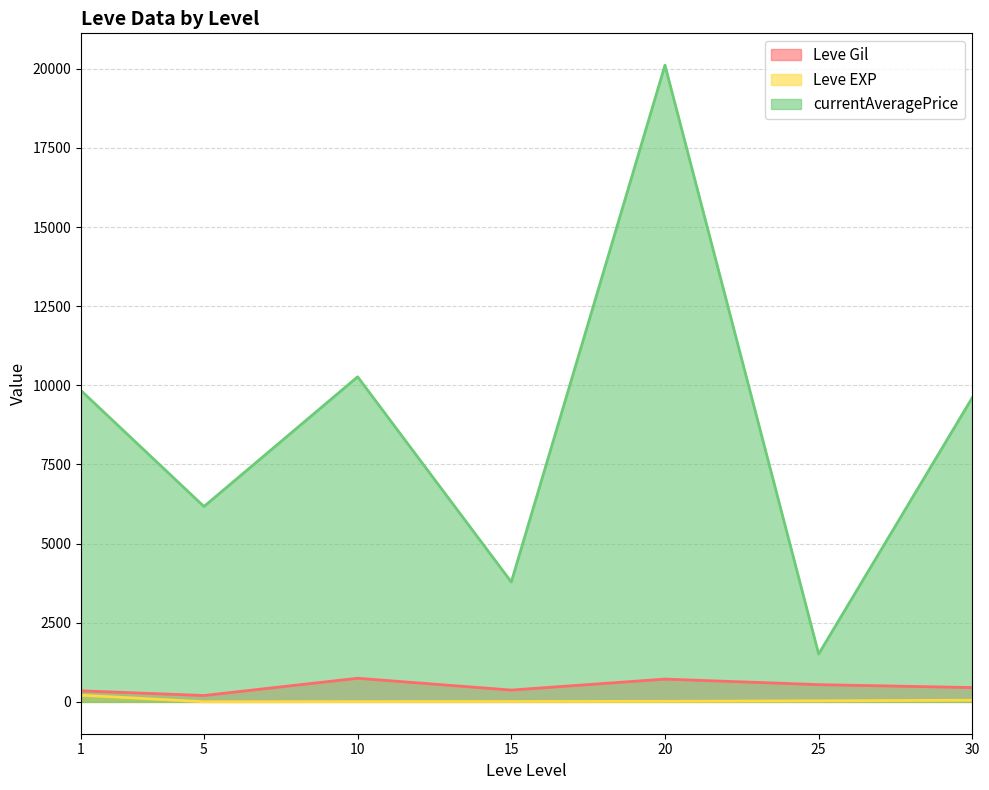

What is the sum of all currentAveragePrice values?

61304.5